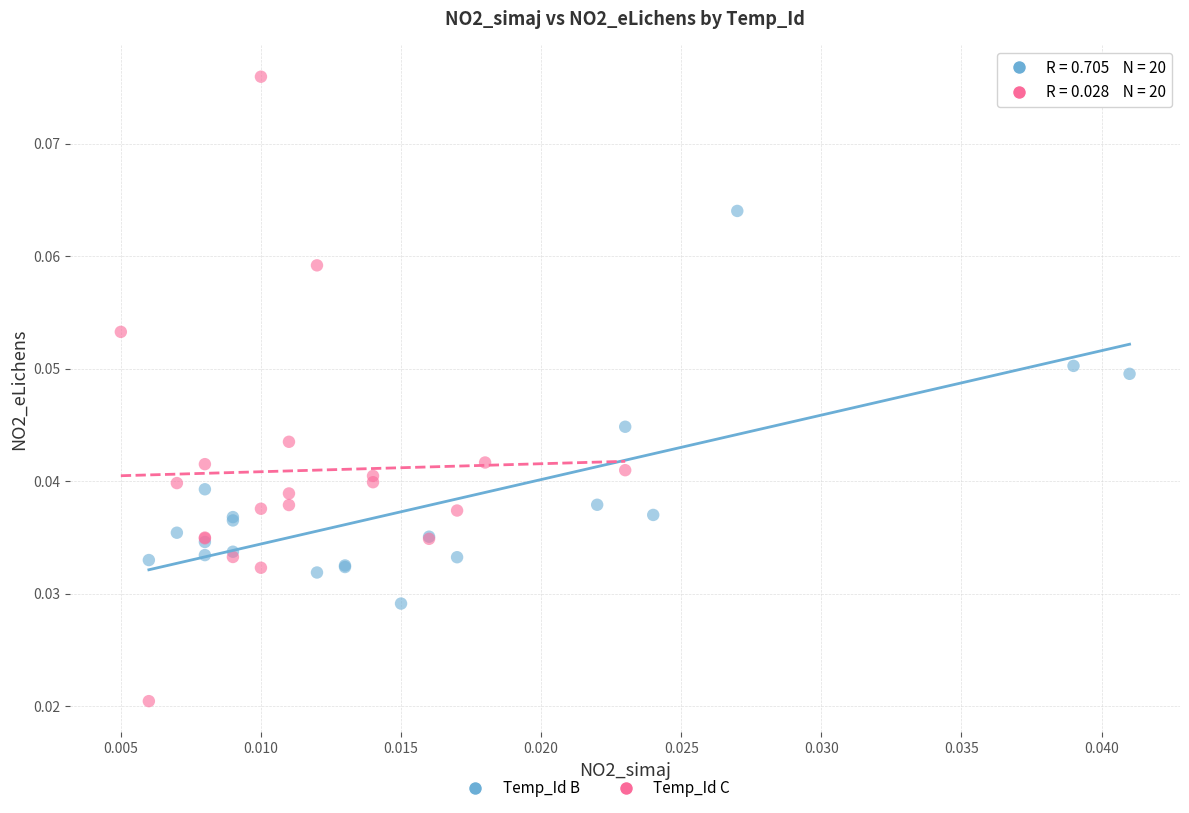

Which series has the largest Y range (max minus min)?

Temp_Id C